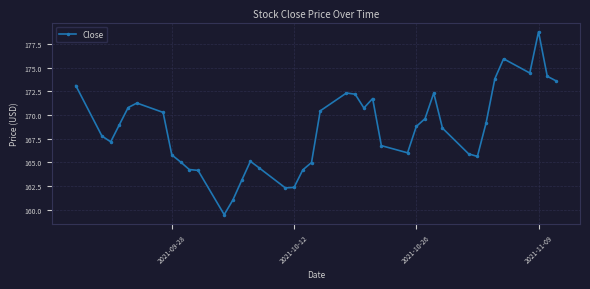

Does the chart have visible grid lines?

Yes